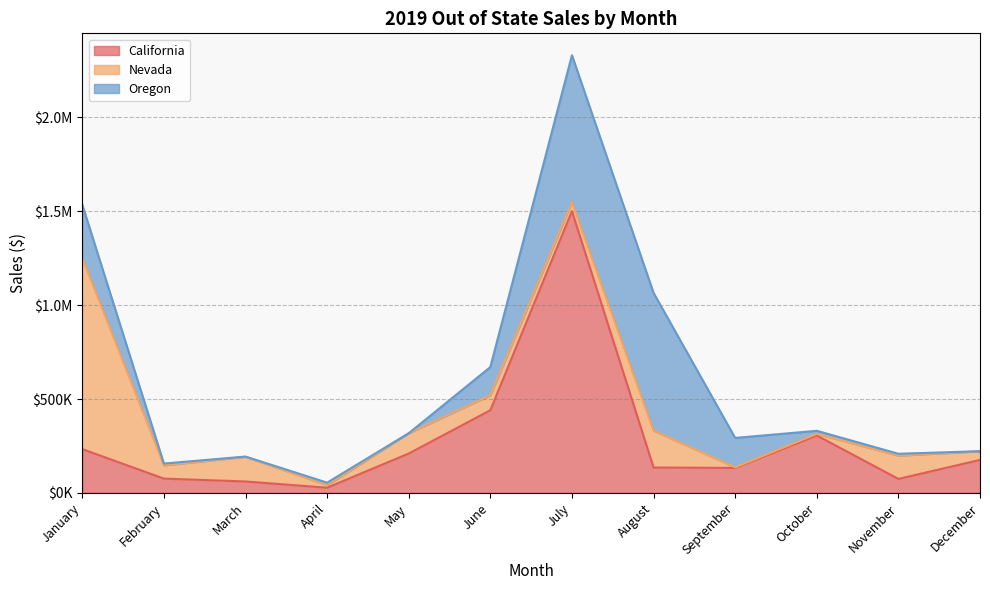

How many interior local valleys does the Oregon series have?

2